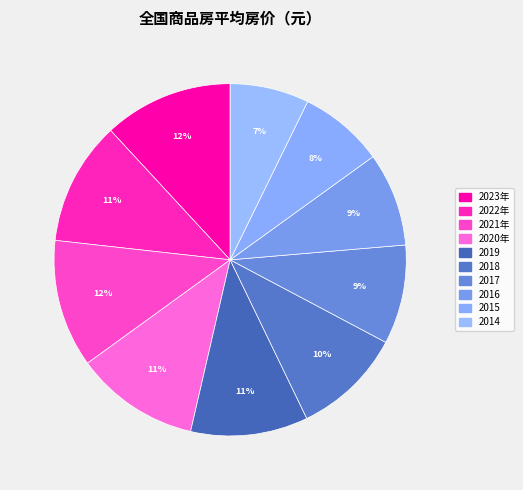

Which slice is the smallest?

2014